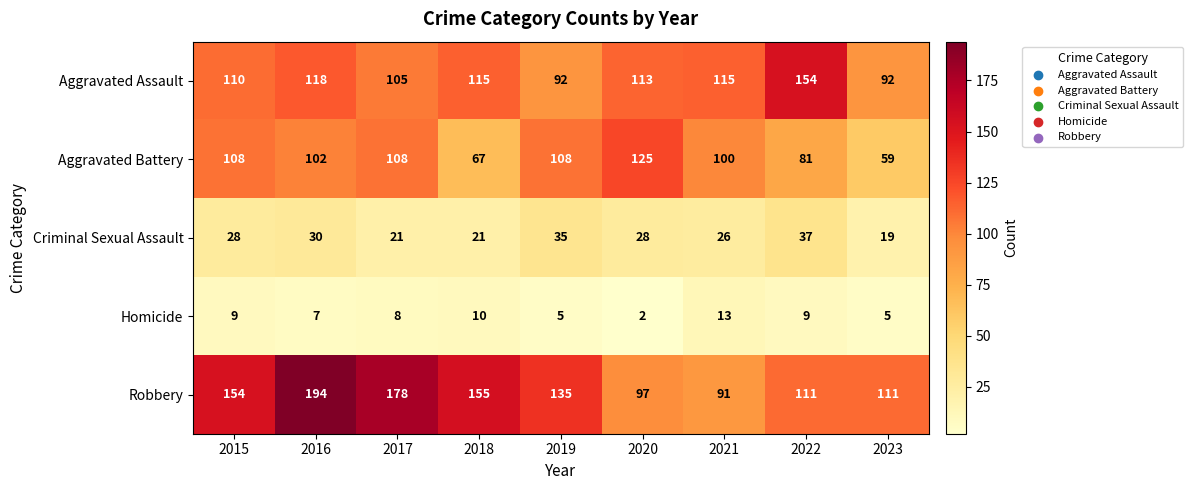

What value does the Homicide series have at 2022?

9